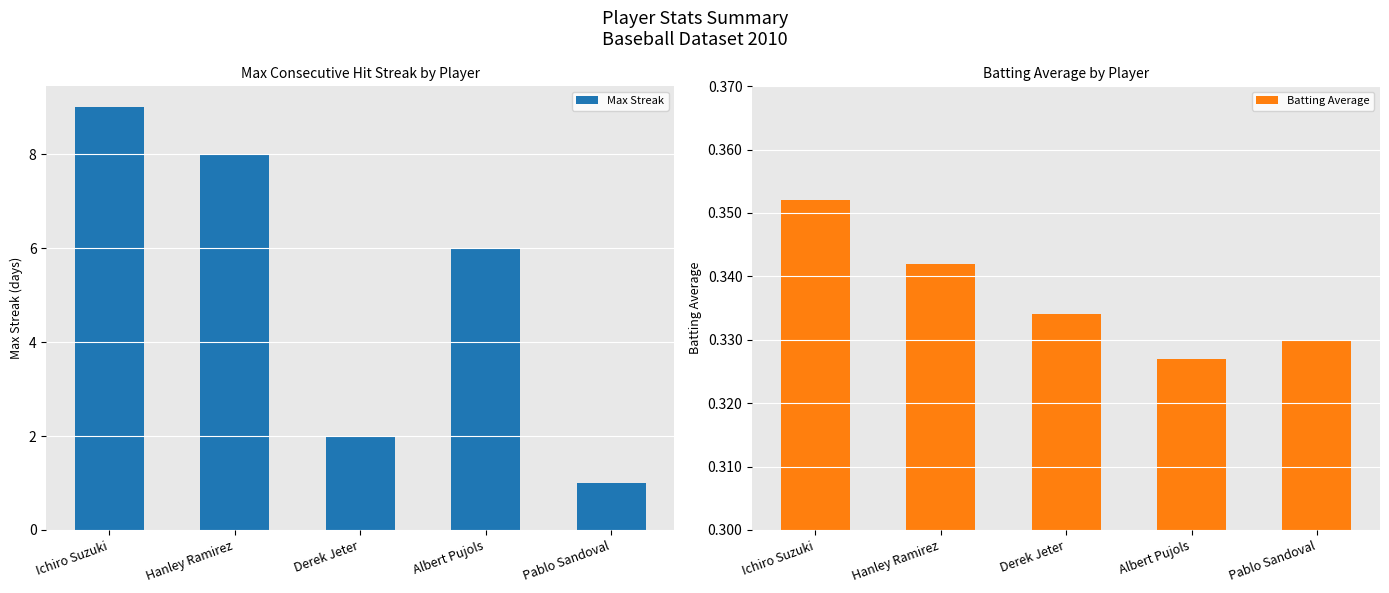

What is the total value across all series at Ichiro Suzuki?

9.4